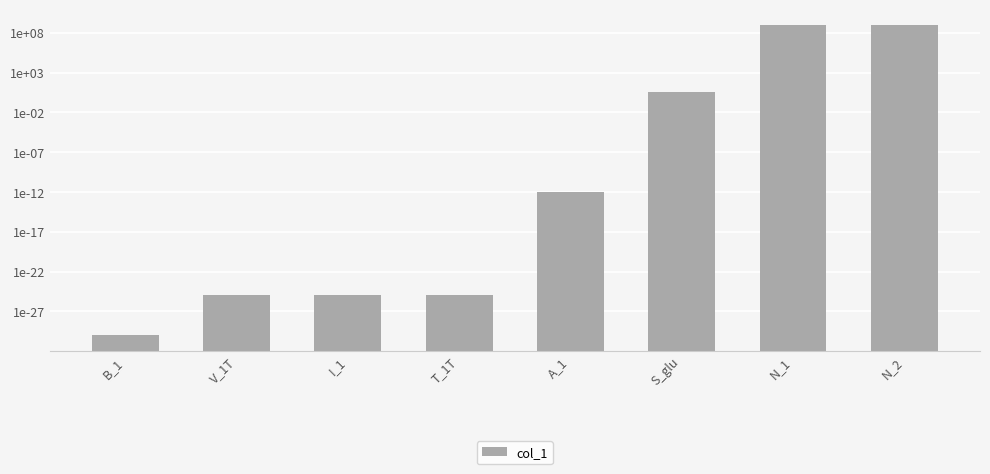

Reading right to left, extract all data points from this chart.

N_2=1000000000.0	N_1=1000000000.0	S_glu=4.0	A_1=0.0	T_1T=0.0	I_1=0.0	V_1T=0.0	B_1=0.0